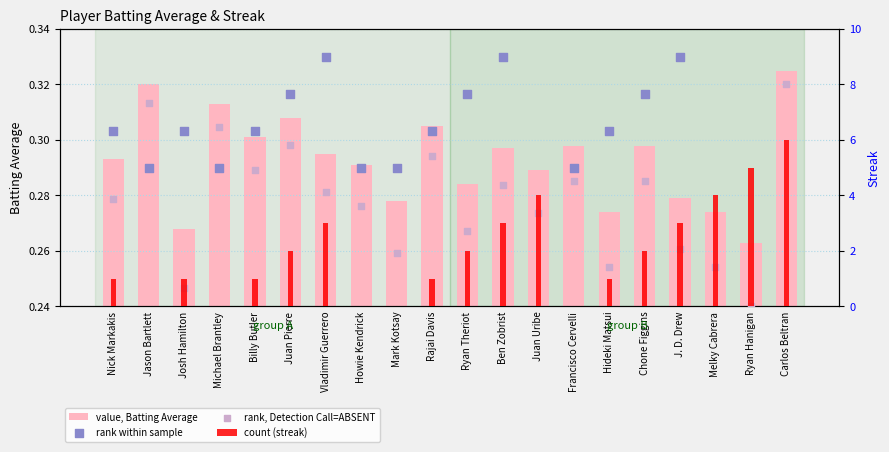

Is the value of rank within sample at J. D. Drew greater than the value of rank, Detection Call=ABSENT at Howie Kendrick?

Yes